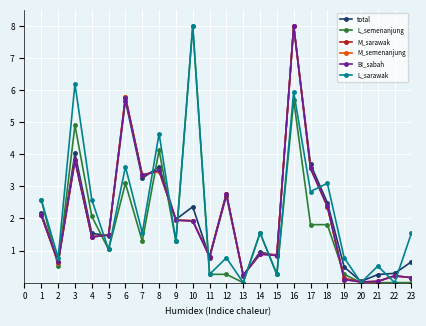

True or false: M_sarawak has more than 2 points higher than both neighbors.

True